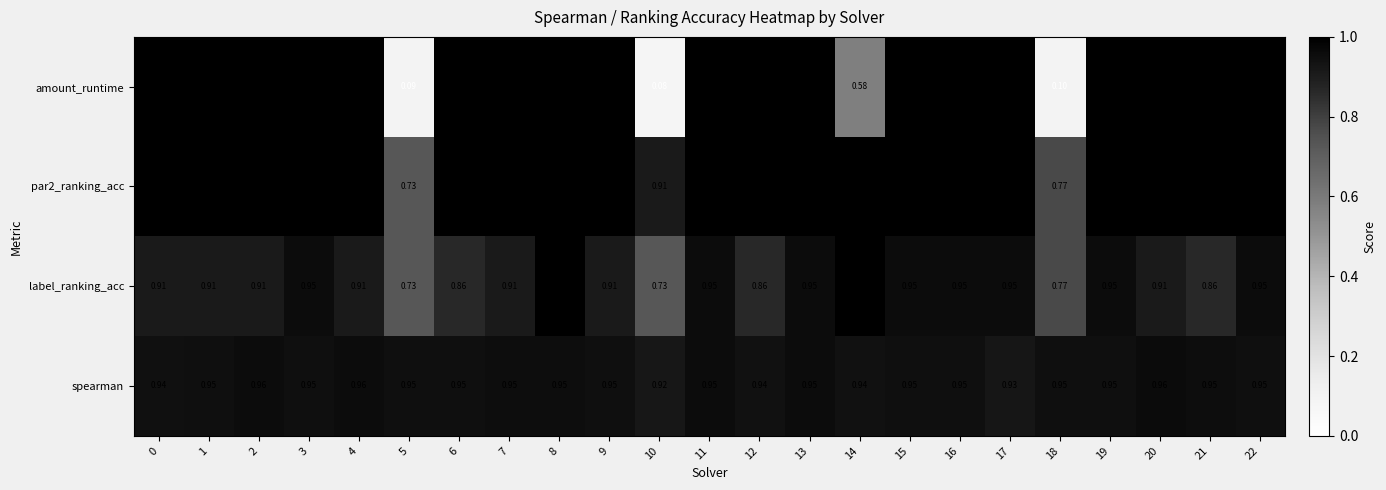

What is the maximum value shown in the chart?

1.0